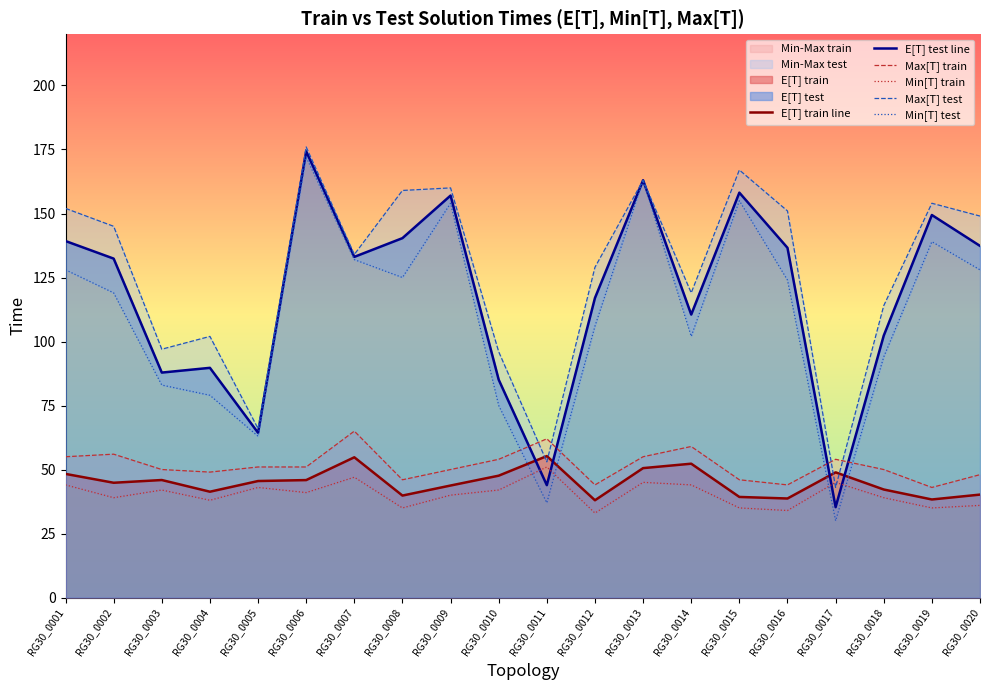

What is the approximate value of E[T] train line at RG30_0001?

48.3